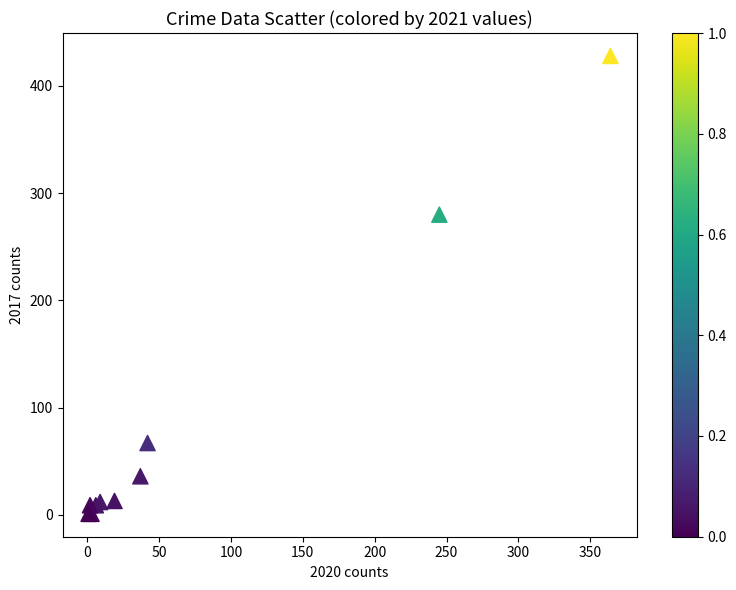

What Y value in the scatter plot is closest to 214?

280